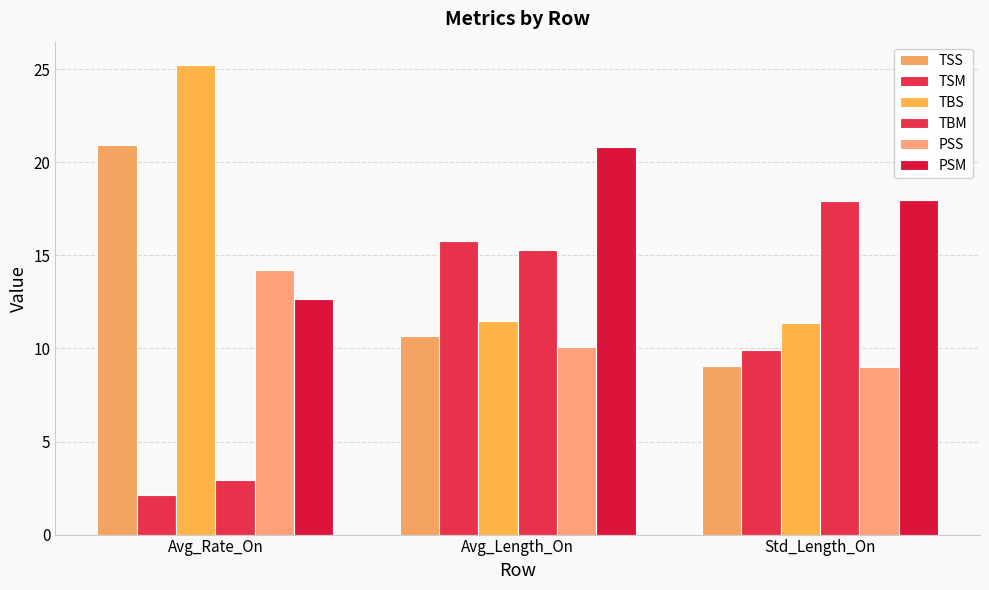

How many groups of bars are there?

3